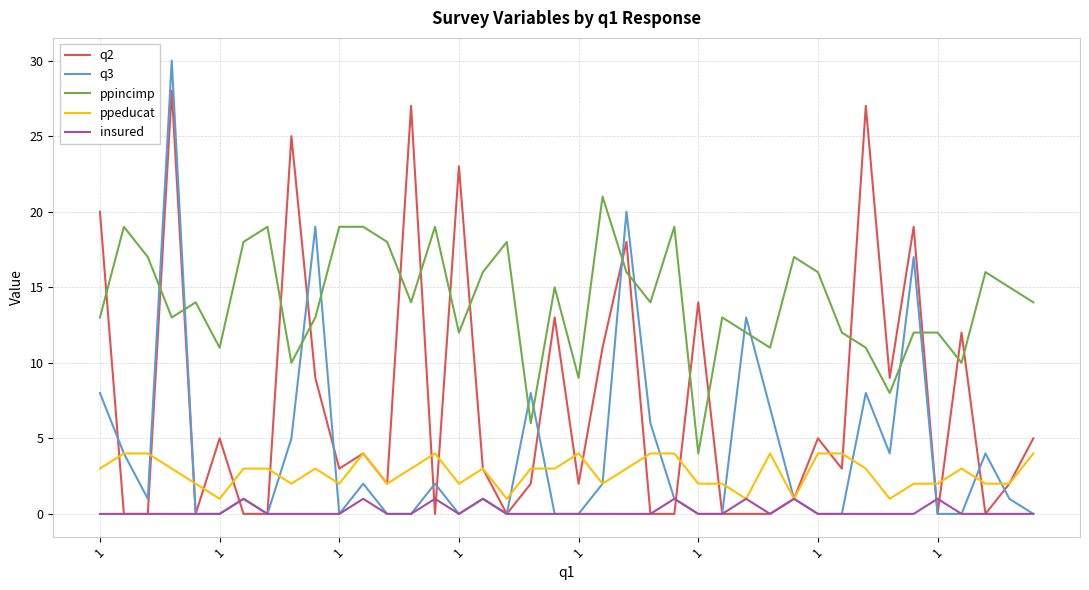

True or false: ppincimp and ppeducat cross at least once.

False